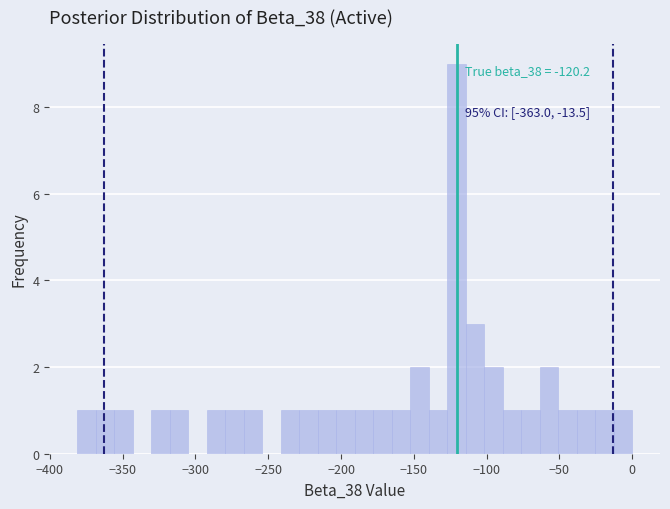

Read against the x-axis, roughly where is the centre of the tallest bar?

-120